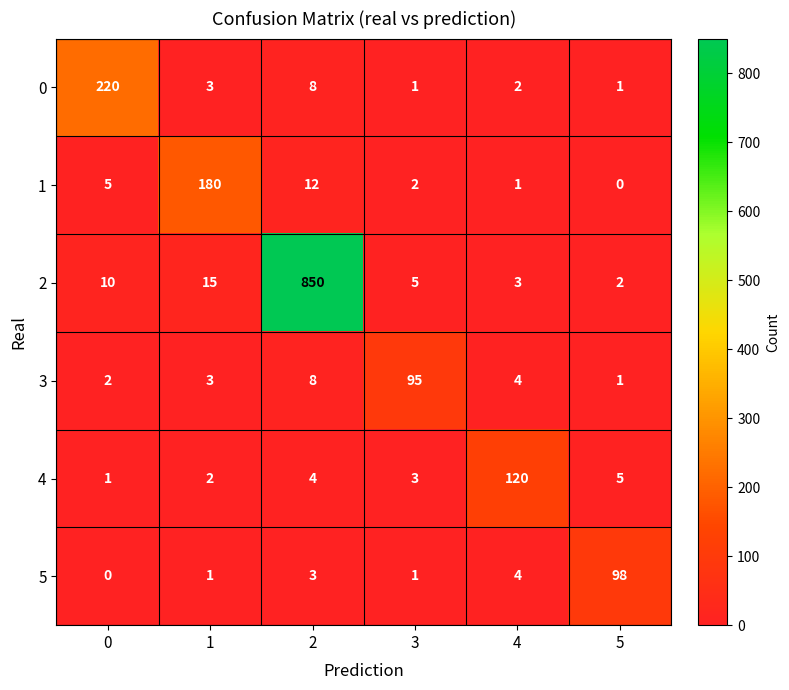

What is the difference between the highest and lowest values at 4?

119